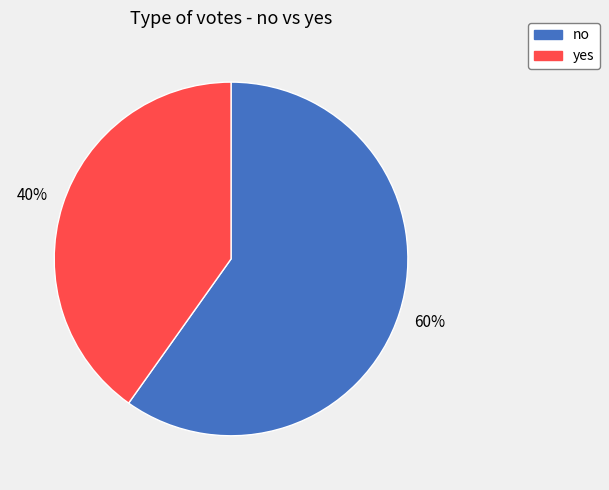

How many slices are in this pie chart?

2